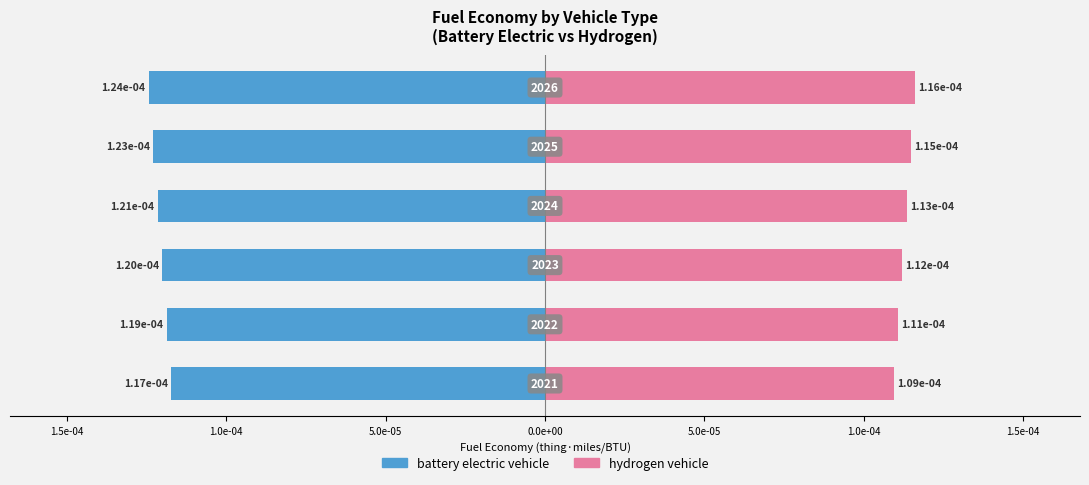

How many bars are there in total?

12